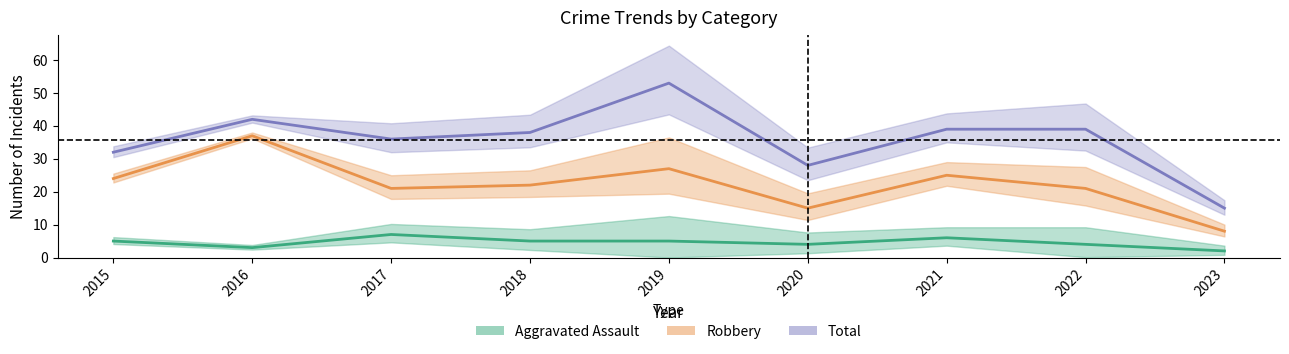

Is it true that Robbery equals 15 at 2015?

False